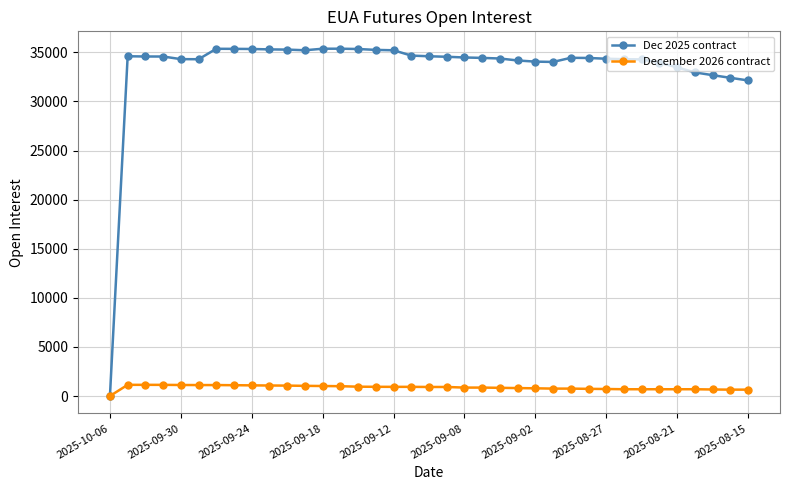

How many lines are shown in the chart?

2